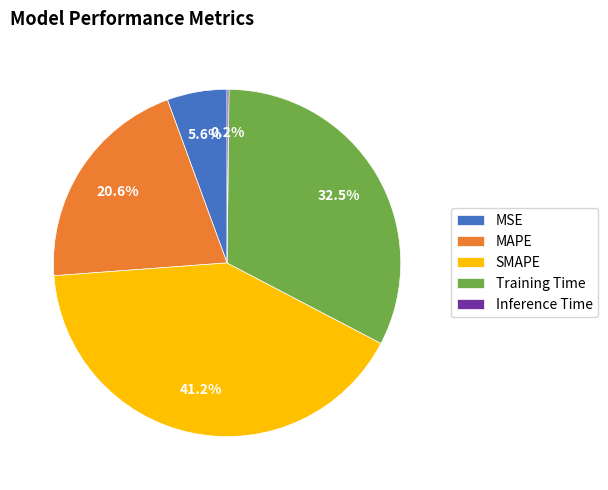

To the nearest percent, what is the combined percentage of MSE and SMAPE?

47%